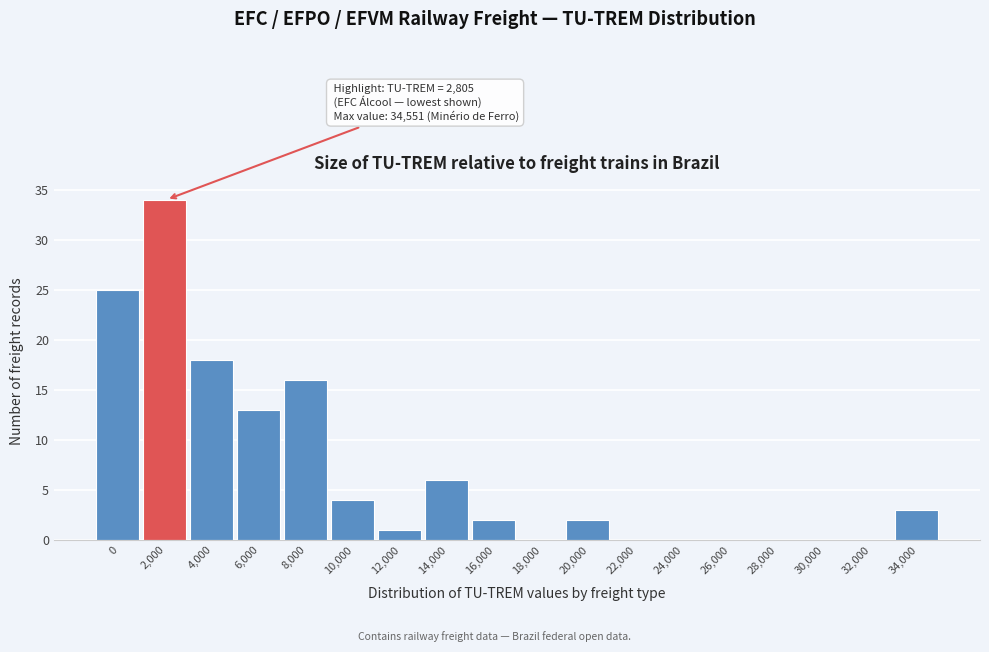

Reading left to right, transcribe all the data shown in this chart.

0=25	2,000=34	4,000=18	6,000=13	8,000=16	10,000=4	12,000=1	14,000=6	16,000=2	18,000=0	20,000=2	22,000=0	24,000=0	26,000=0	28,000=0	30,000=0	32,000=0	34,000=3